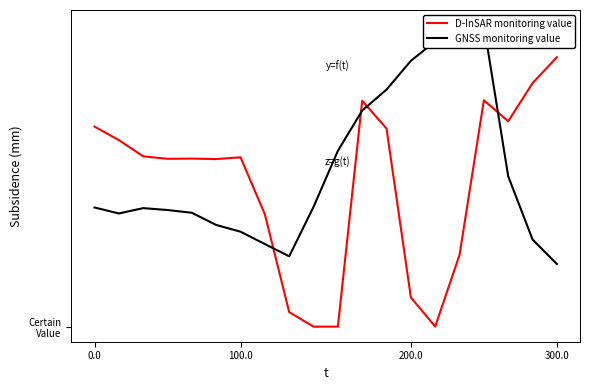

How many interior local peaks does the D-InSAR monitoring value series have?

4